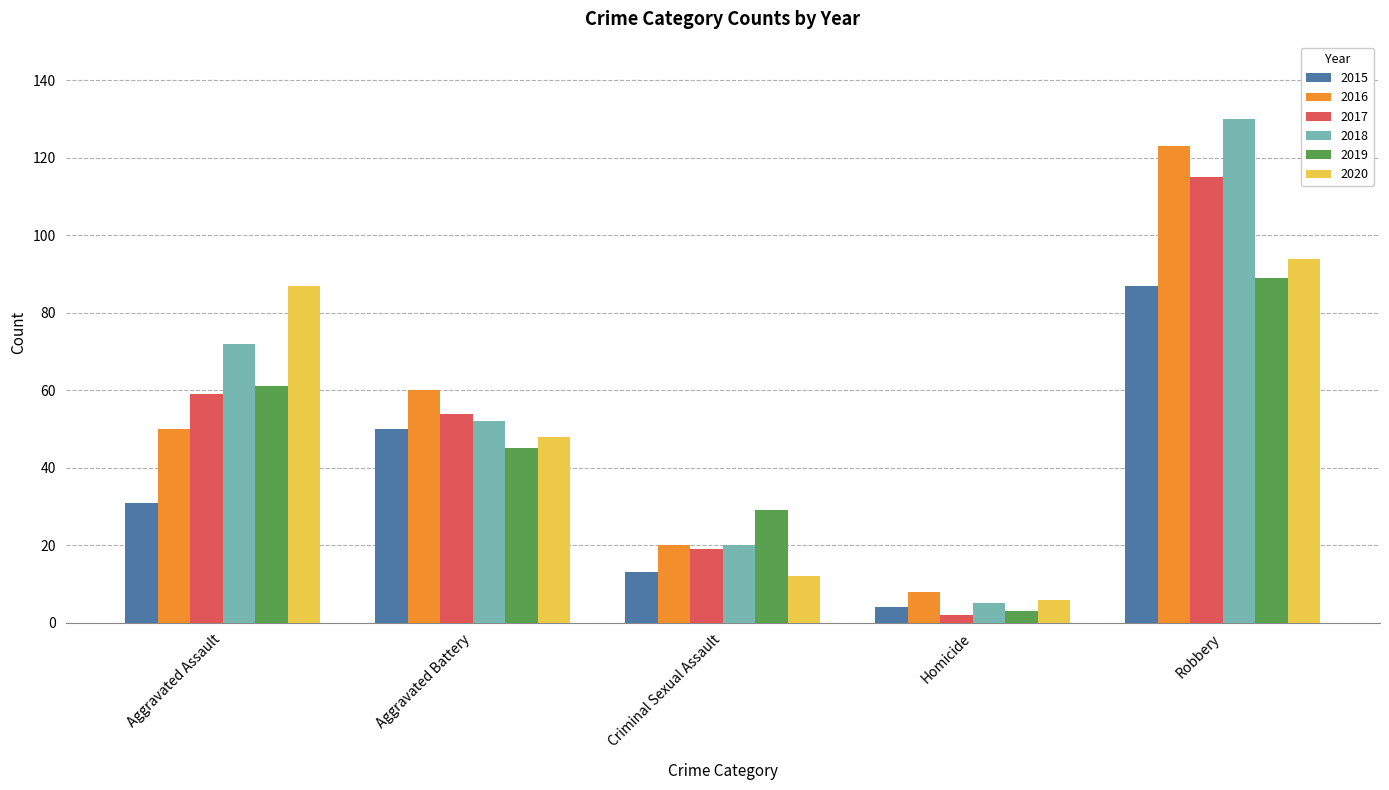

What is the sum of all 2017 values?

249